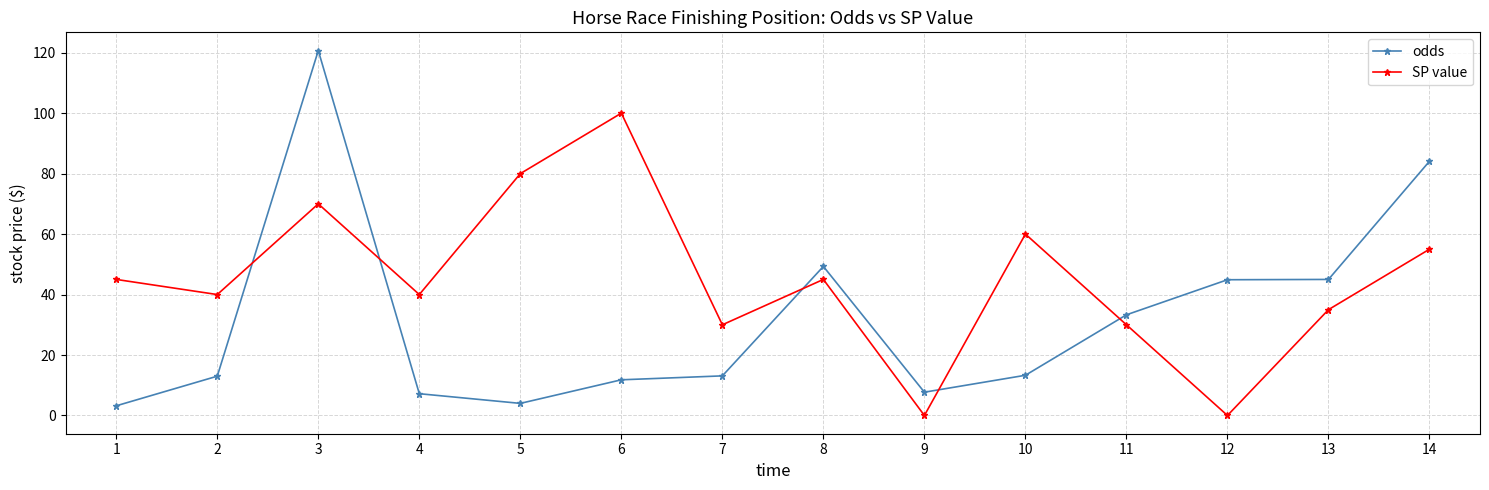

What is the spread (max minus min) of values at 9?

7.7